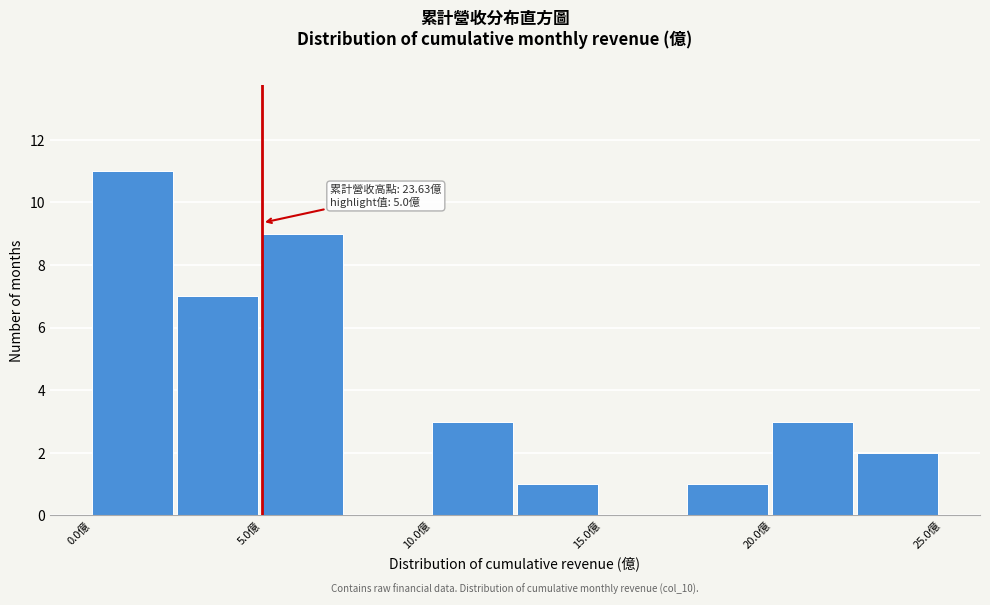

Over which range of the x-axis is the bar tallest?

0.0 to 2.5